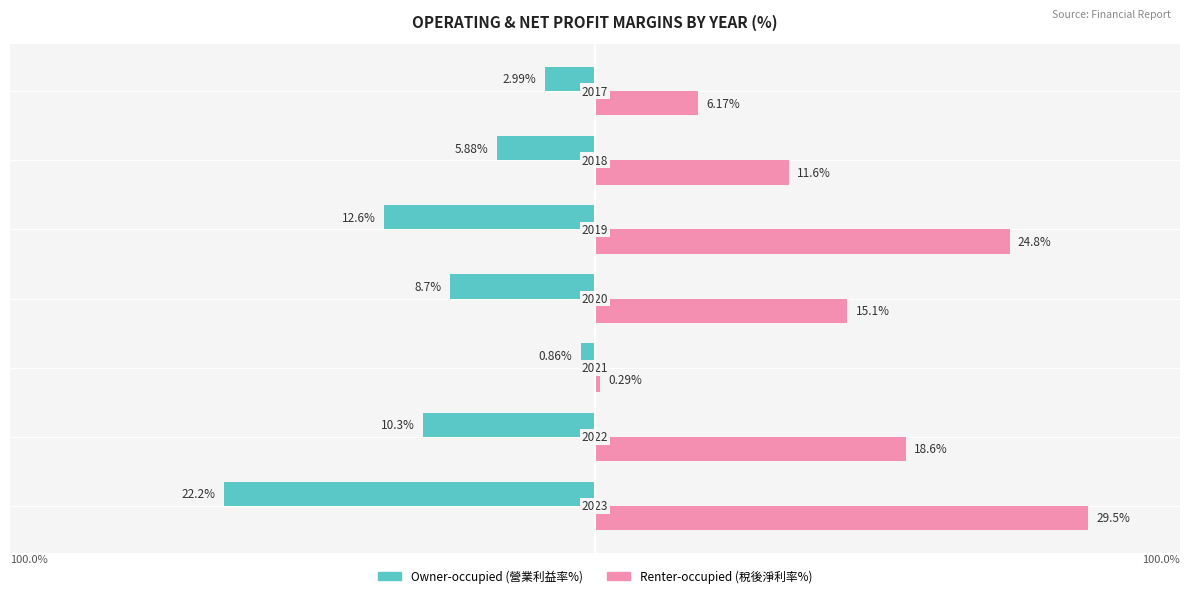

Does the chart contain stacked bars?

No